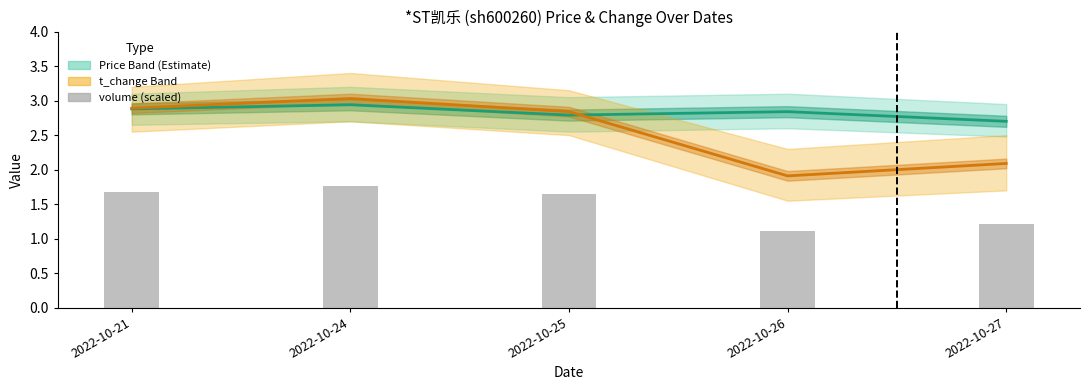

Reading left to right, what are all the values shown in this chart?

price: 2.9	2.9	2.8	2.8	2.7
t_change: 2.9	3.0	2.8	1.9	2.1
volume (scaled): 1.7	1.8	1.6	1.1	1.2